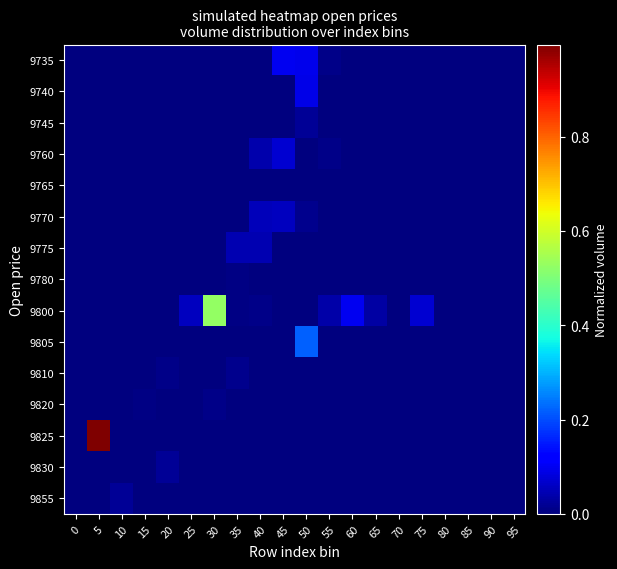

Reading left to right, transcribe all the data shown in this chart.

9735: 0=0.0	5=0.0	10=0.0	15=0.0	20=0.0	25=0.0	30=0.0	35=0.0	40=0.0	45=0.1	50=0.1	55=0.0	60=0.0	65=0.0	70=0.0	75=0.0	80=0.0	85=0.0	90=0.0	95=0.0
9740: 0=0.0	5=0.0	10=0.0	15=0.0	20=0.0	25=0.0	30=0.0	35=0.0	40=0.0	45=0.0	50=0.1	55=0.0	60=0.0	65=0.0	70=0.0	75=0.0	80=0.0	85=0.0	90=0.0	95=0.0
9745: 0=0.0	5=0.0	10=0.0	15=0.0	20=0.0	25=0.0	30=0.0	35=0.0	40=0.0	45=0.0	50=0.0	55=0.0	60=0.0	65=0.0	70=0.0	75=0.0	80=0.0	85=0.0	90=0.0	95=0.0
9760: 0=0.0	5=0.0	10=0.0	15=0.0	20=0.0	25=0.0	30=0.0	35=0.0	40=0.0	45=0.1	50=0.0	55=0.0	60=0.0	65=0.0	70=0.0	75=0.0	80=0.0	85=0.0	90=0.0	95=0.0
9765: 0=0.0	5=0.0	10=0.0	15=0.0	20=0.0	25=0.0	30=0.0	35=0.0	40=0.0	45=0.0	50=0.0	55=0.0	60=0.0	65=0.0	70=0.0	75=0.0	80=0.0	85=0.0	90=0.0	95=0.0
9770: 0=0.0	5=0.0	10=0.0	15=0.0	20=0.0	25=0.0	30=0.0	35=0.0	40=0.1	45=0.1	50=0.0	55=0.0	60=0.0	65=0.0	70=0.0	75=0.0	80=0.0	85=0.0	90=0.0	95=0.0
9775: 0=0.0	5=0.0	10=0.0	15=0.0	20=0.0	25=0.0	30=0.0	35=0.0	40=0.0	45=0.0	50=0.0	55=0.0	60=0.0	65=0.0	70=0.0	75=0.0	80=0.0	85=0.0	90=0.0	95=0.0
9780: 0=0.0	5=0.0	10=0.0	15=0.0	20=0.0	25=0.0	30=0.0	35=0.0	40=0.0	45=0.0	50=0.0	55=0.0	60=0.0	65=0.0	70=0.0	75=0.0	80=0.0	85=0.0	90=0.0	95=0.0
9800: 0=0.0	5=0.0	10=0.0	15=0.0	20=0.0	25=0.1	30=0.5	35=0.0	40=0.0	45=0.0	50=0.0	55=0.0	60=0.1	65=0.0	70=0.0	75=0.1	80=0.0	85=0.0	90=0.0	95=0.0
9805: 0=0.0	5=0.0	10=0.0	15=0.0	20=0.0	25=0.0	30=0.0	35=0.0	40=0.0	45=0.0	50=0.2	55=0.0	60=0.0	65=0.0	70=0.0	75=0.0	80=0.0	85=0.0	90=0.0	95=0.0
9810: 0=0.0	5=0.0	10=0.0	15=0.0	20=0.0	25=0.0	30=0.0	35=0.0	40=0.0	45=0.0	50=0.0	55=0.0	60=0.0	65=0.0	70=0.0	75=0.0	80=0.0	85=0.0	90=0.0	95=0.0
9820: 0=0.0	5=0.0	10=0.0	15=0.0	20=0.0	25=0.0	30=0.0	35=0.0	40=0.0	45=0.0	50=0.0	55=0.0	60=0.0	65=0.0	70=0.0	75=0.0	80=0.0	85=0.0	90=0.0	95=0.0
9825: 0=0.0	5=1.0	10=0.0	15=0.0	20=0.0	25=0.0	30=0.0	35=0.0	40=0.0	45=0.0	50=0.0	55=0.0	60=0.0	65=0.0	70=0.0	75=0.0	80=0.0	85=0.0	90=0.0	95=0.0
9830: 0=0.0	5=0.0	10=0.0	15=0.0	20=0.0	25=0.0	30=0.0	35=0.0	40=0.0	45=0.0	50=0.0	55=0.0	60=0.0	65=0.0	70=0.0	75=0.0	80=0.0	85=0.0	90=0.0	95=0.0
9855: 0=0.0	5=0.0	10=0.0	15=0.0	20=0.0	25=0.0	30=0.0	35=0.0	40=0.0	45=0.0	50=0.0	55=0.0	60=0.0	65=0.0	70=0.0	75=0.0	80=0.0	85=0.0	90=0.0	95=0.0